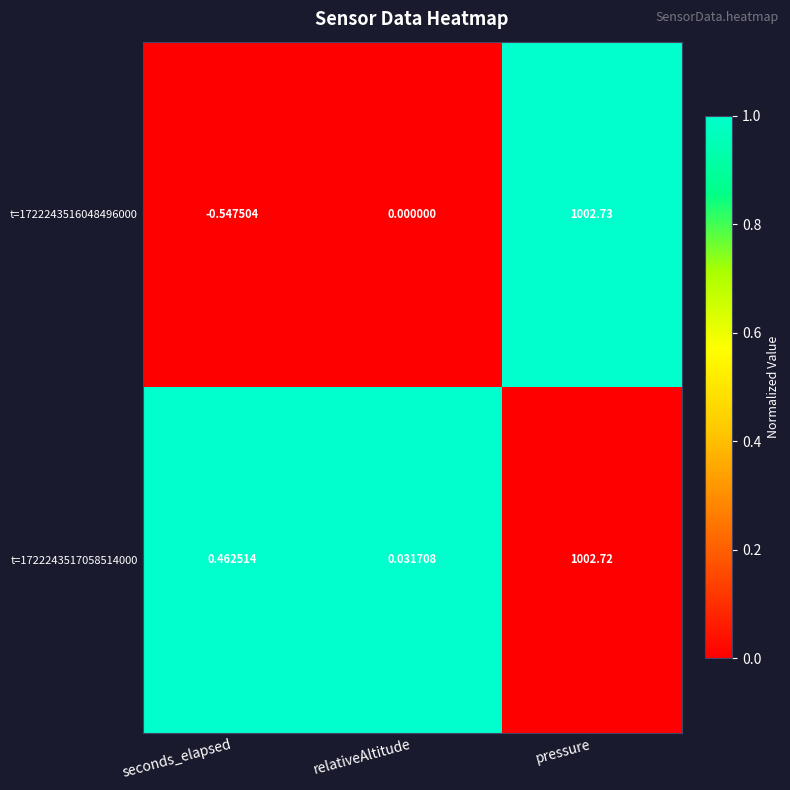

Is the value of t=1722243517058514000 at seconds_elapsed greater than the value of t=1722243516048496000 at relativeAltitude?

Yes